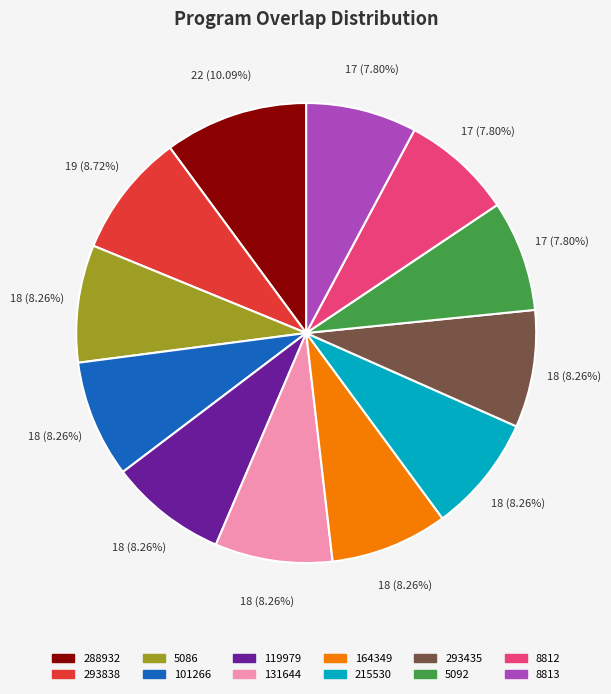

Which slice is the largest?

288932